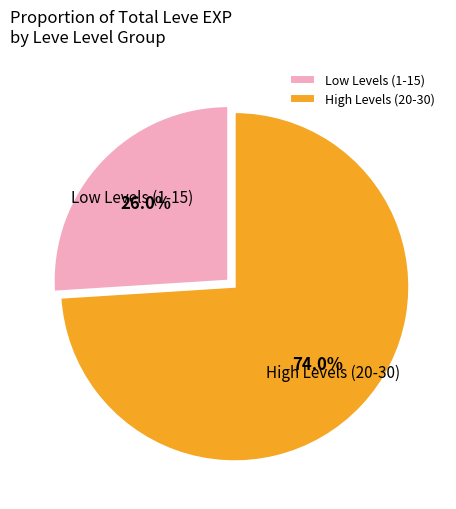

Count the number of slices in the pie.

2